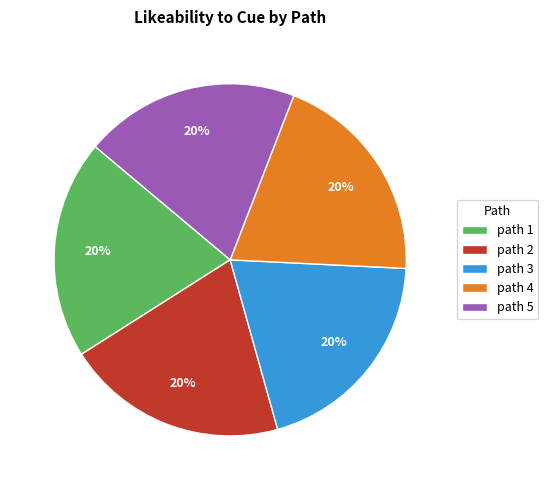

Do path 3 and path 2 together represent more than half of the pie?

No